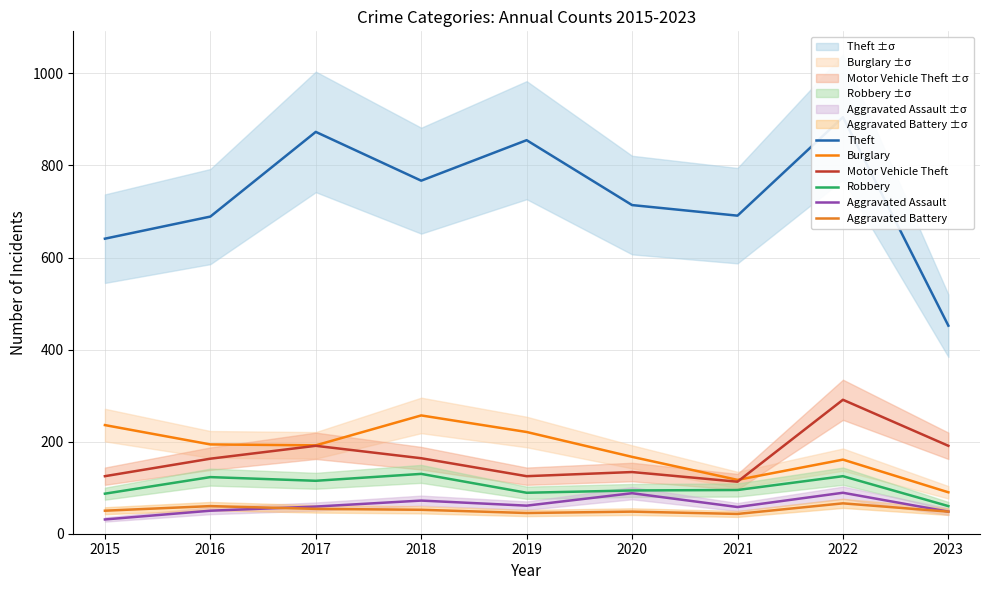

Which category has the highest value across all series?

2022